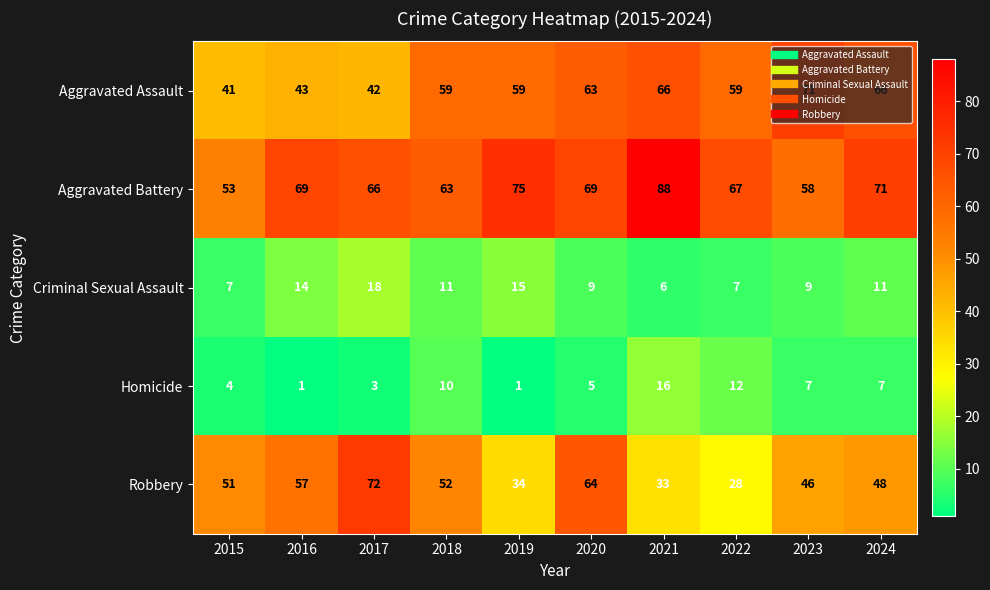

Is it true that Robbery equals 104 at 2020?

False